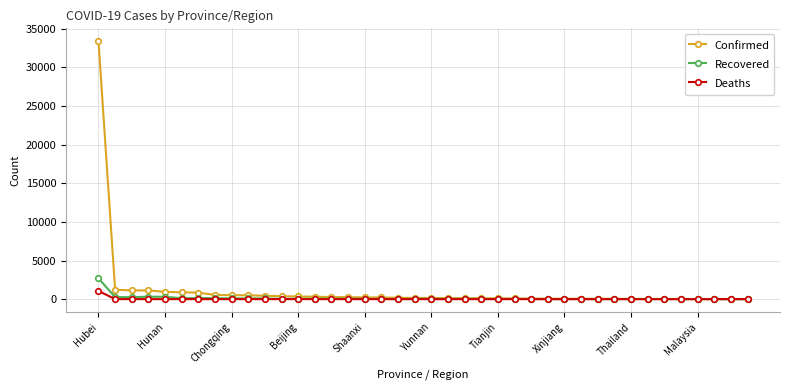

How many series are shown in this chart?

3